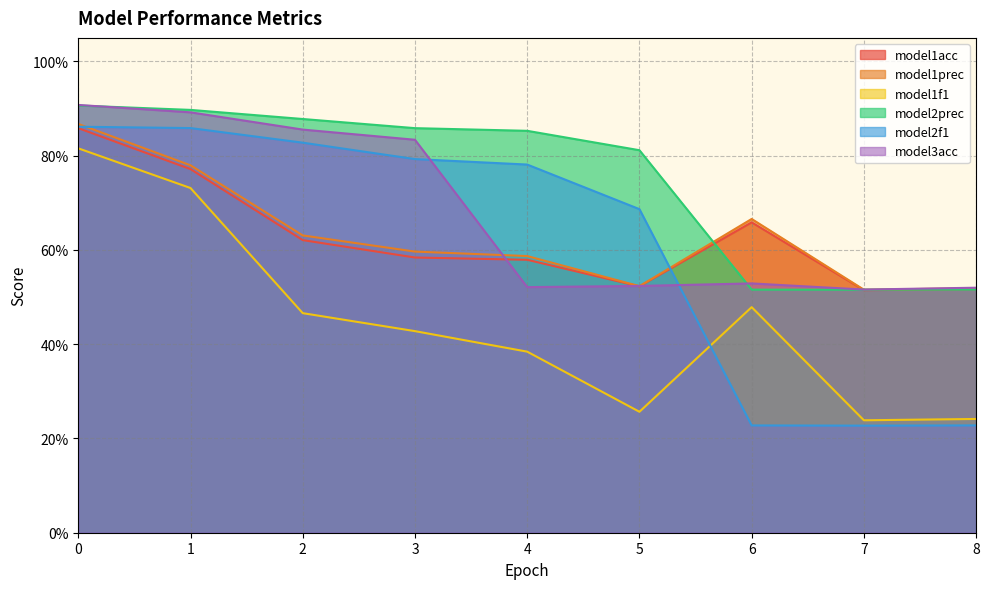

At which category does the chart reach its minimum across all series?

7